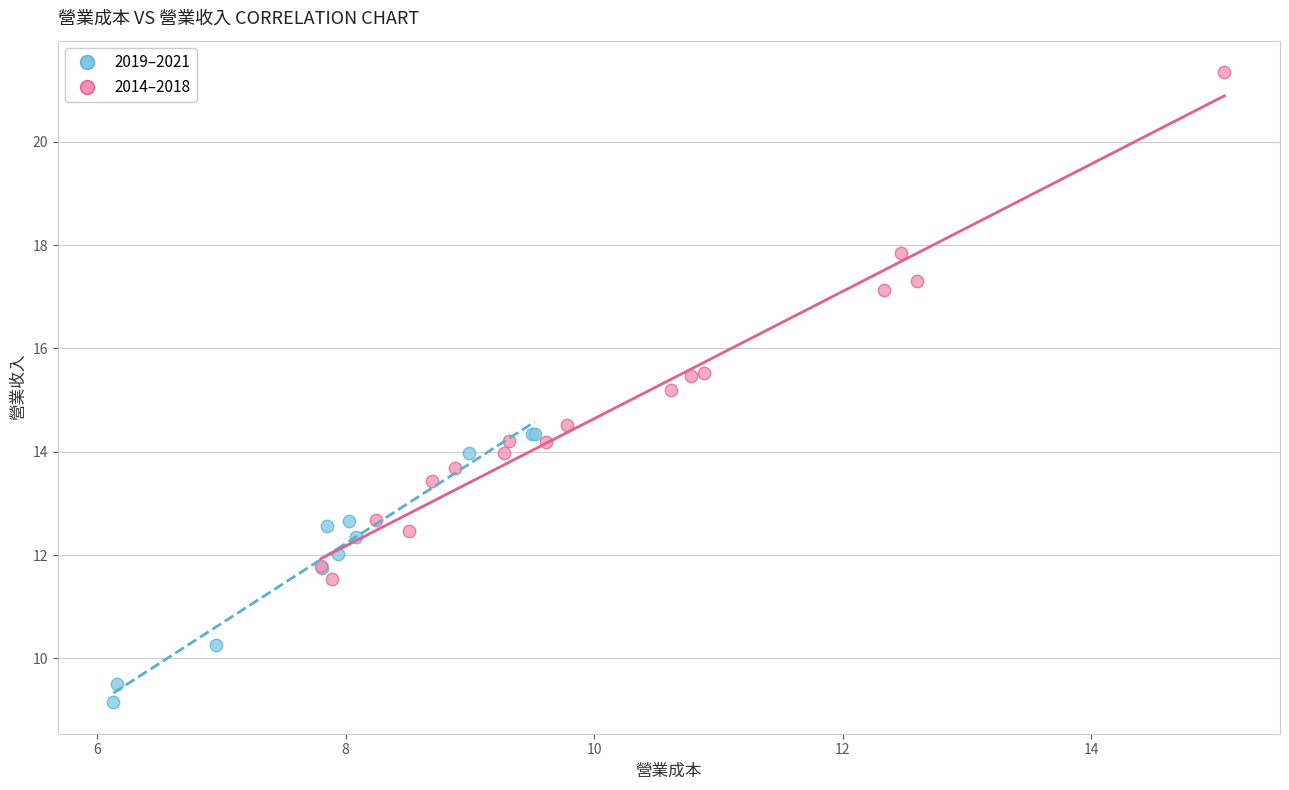

Which series has the largest Y range (max minus min)?

2014–2018